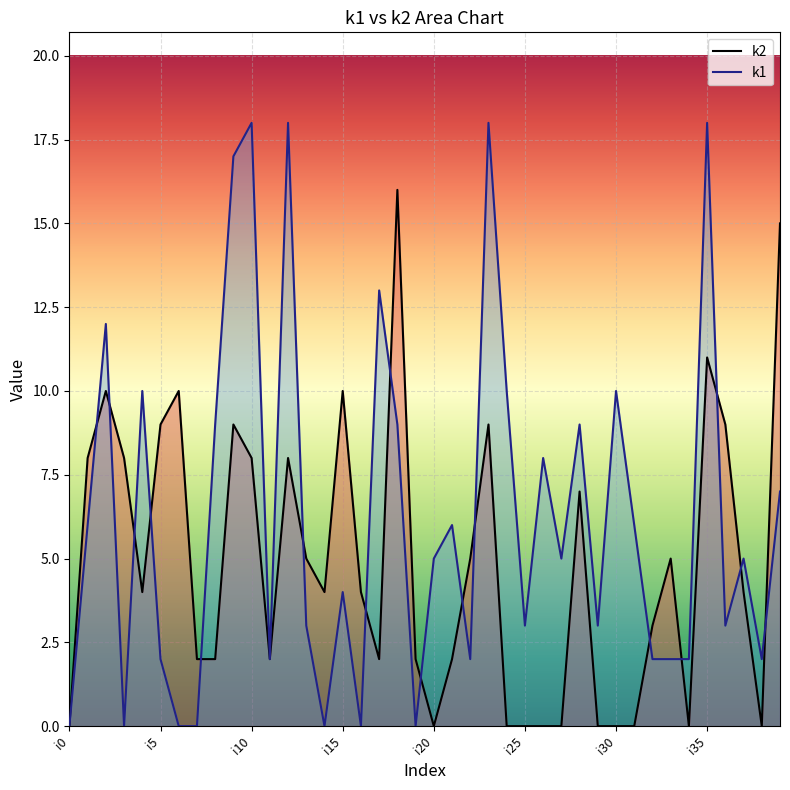

List the series in order of their overall mean, highest first.

k1, k2